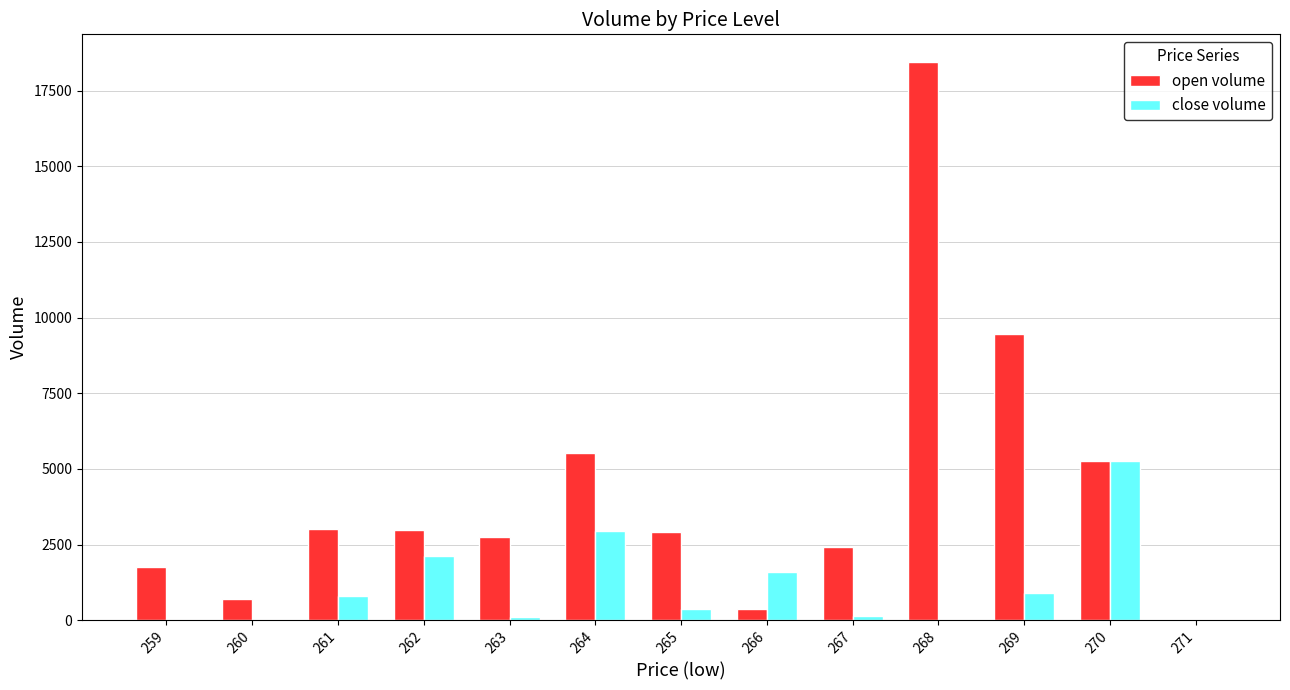

The close volume series shows 895.7 at 269. True or false?

True